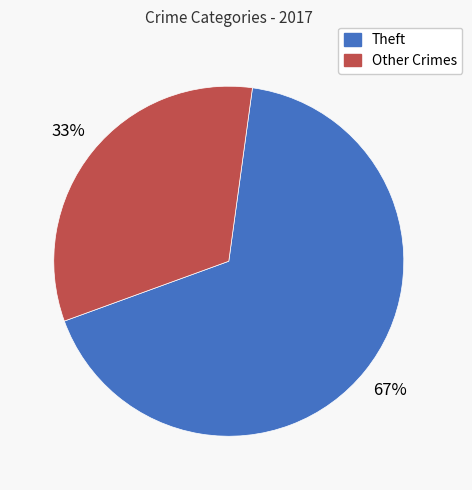

Is there any slice that represents more than half of the pie?

Yes